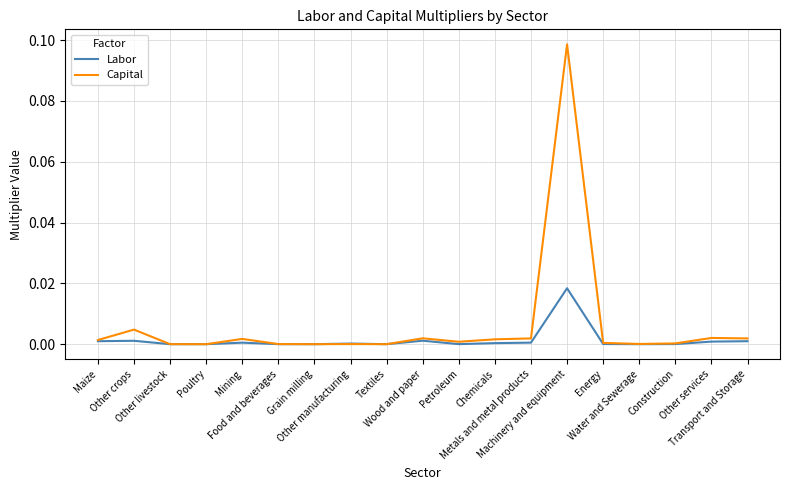

How many series are shown in this chart?

2